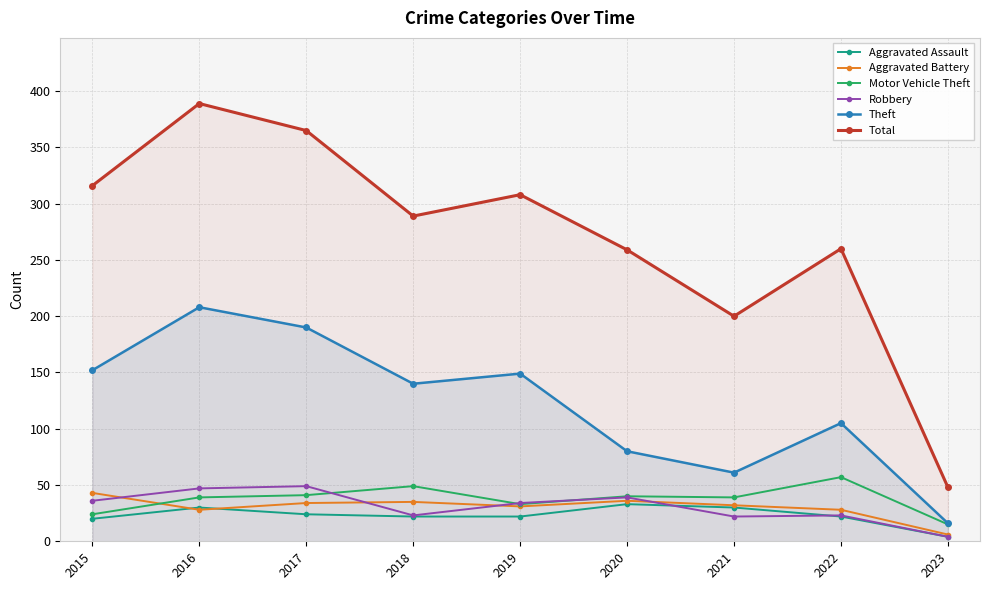

Reading left to right, what are all the values shown in this chart?

Aggravated Assault: 20	30	24	22	22	33	30	22	4
Aggravated Battery: 43	28	34	35	31	36	32	28	6
Motor Vehicle Theft: 24	39	41	49	33	40	39	57	15
Robbery: 36	47	49	23	34	39	22	23	4
Theft: 152	208	190	140	149	80	61	105	16
Total: 316	389	365	289	308	259	200	260	48